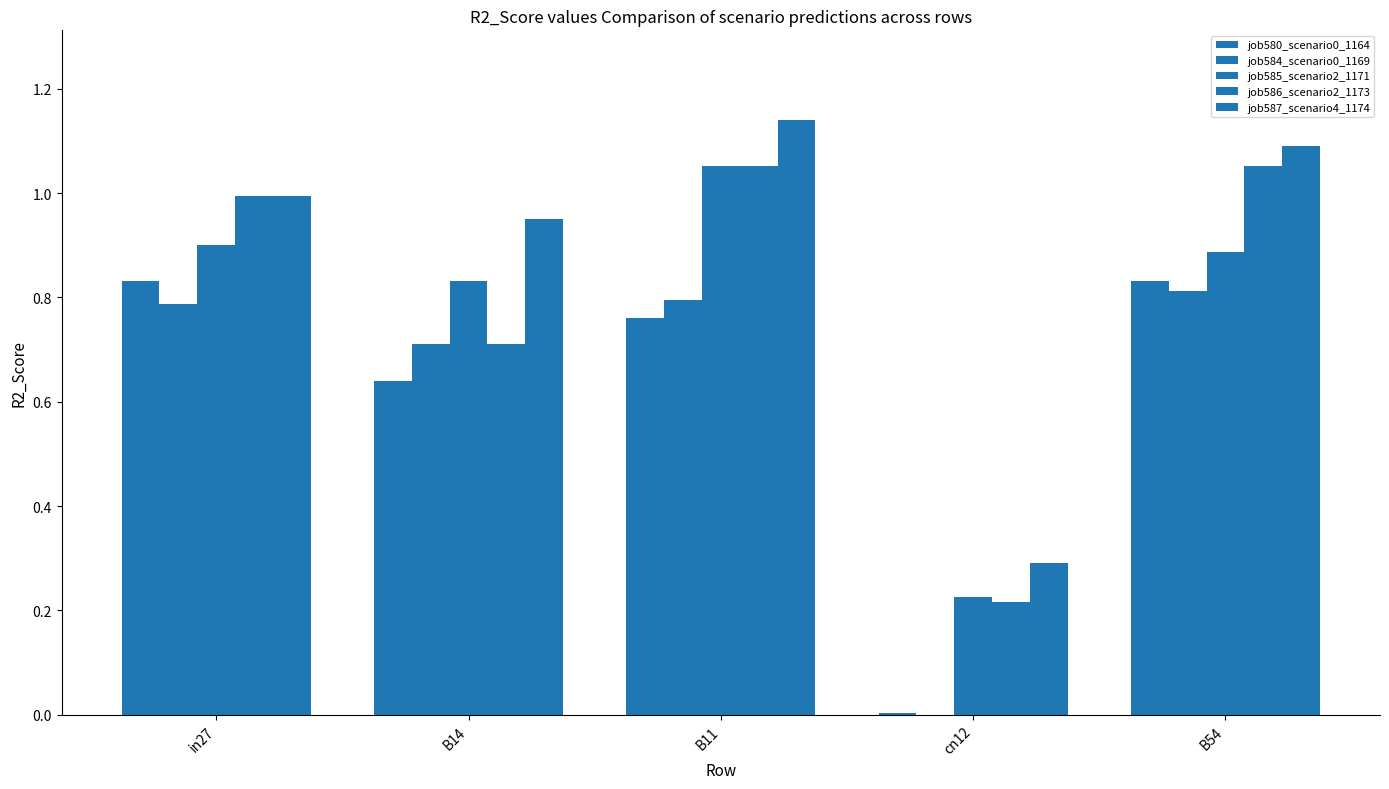

Reading left to right, what are all the values shown in this chart?

job580_scenario0_1164: in27=0.8	B14=0.6	B11=0.8	cn12=0.0	B54=0.8
job584_scenario0_1169: in27=0.8	B14=0.7	B11=0.8	cn12=0.0	B54=0.8
job585_scenario2_1171: in27=0.9	B14=0.8	B11=1.1	cn12=0.2	B54=0.9
job586_scenario2_1173: in27=1.0	B14=0.7	B11=1.1	cn12=0.2	B54=1.1
job587_scenario4_1174: in27=1.0	B14=1.0	B11=1.1	cn12=0.3	B54=1.1